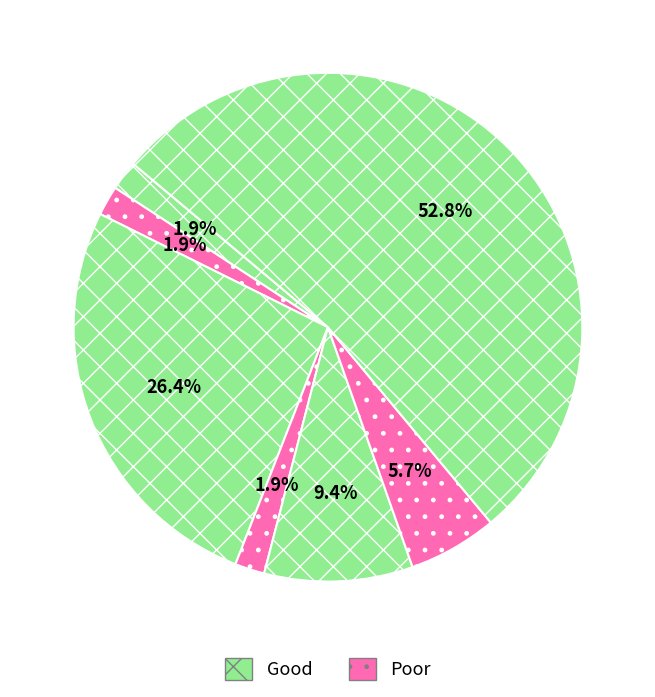

Does any single category account for the majority?

Yes